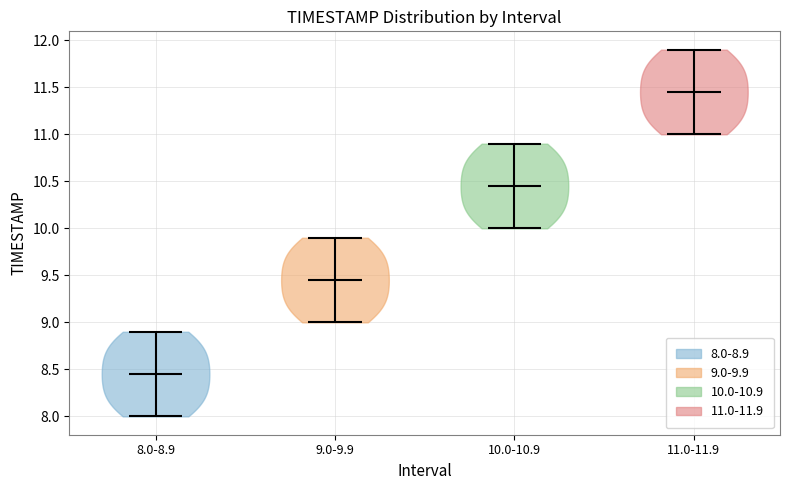

What is the lowest point the violin for 9.0-9.9 reaches on the y-axis? The values are not printed on the chart, so give them approximately, as read against the axis.

9.00